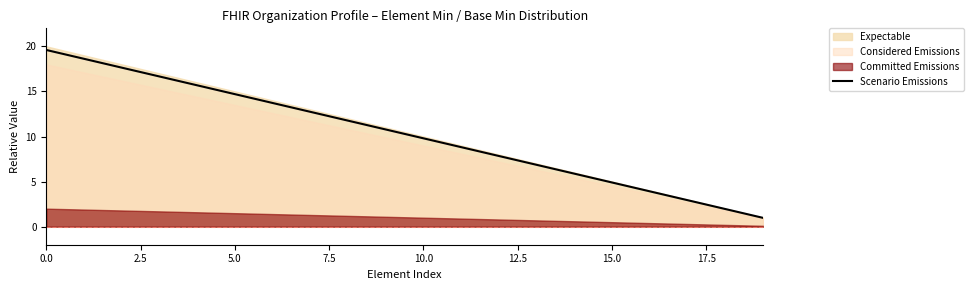

What is the label of the 14th point from the left?

13